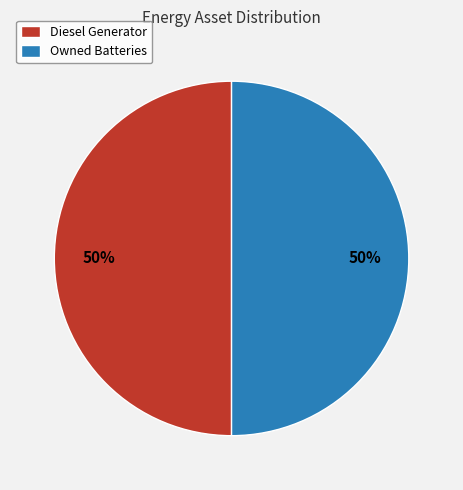

How many segments does this pie chart have?

2